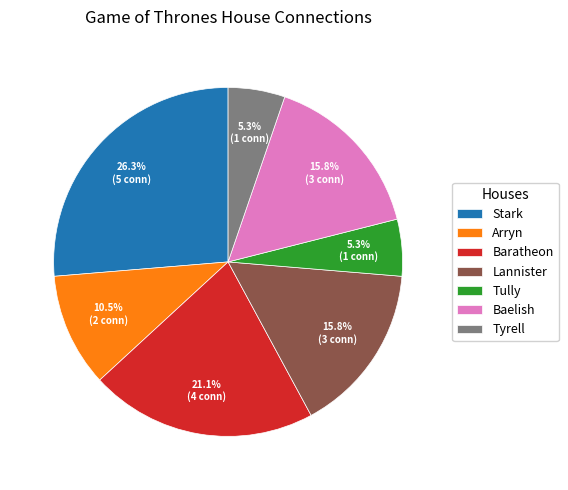

How many slices are in this pie chart?

7